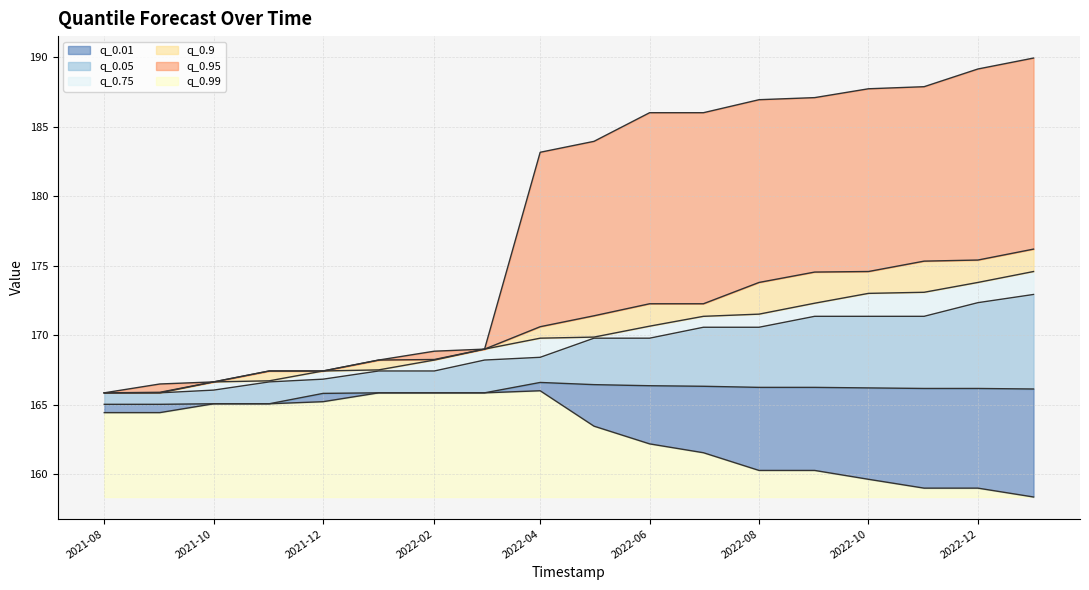

Reading left to right, extract all data points from this chart.

q_0.01: 164.4	164.4	165.1	165.1	165.2	165.8	165.8	165.8	166.0	163.4	162.2	161.5	160.3	160.3	159.6	159.0	159.0	158.4
q_0.05: 165.0	165.0	165.1	165.1	165.8	165.8	165.8	165.8	166.6	166.4	166.4	166.3	166.2	166.2	166.2	166.2	166.2	166.1
q_0.75: 165.8	165.8	166.0	166.6	166.8	167.4	167.4	168.2	168.4	169.8	169.8	170.6	170.6	171.3	171.3	171.3	172.3	172.9
q_0.9: 165.8	165.8	166.6	166.7	167.4	167.5	168.2	169.0	169.8	169.9	170.6	171.3	171.5	172.3	173.0	173.1	173.8	174.6
q_0.95: 165.8	165.9	166.6	167.4	167.4	168.2	168.2	169.0	170.6	171.4	172.3	172.3	173.8	174.5	174.6	175.3	175.4	176.2
q_0.99: 165.8	166.5	166.6	167.4	167.4	168.2	168.8	169.0	183.1	183.9	186.0	186.0	186.9	187.1	187.7	187.9	189.1	189.9